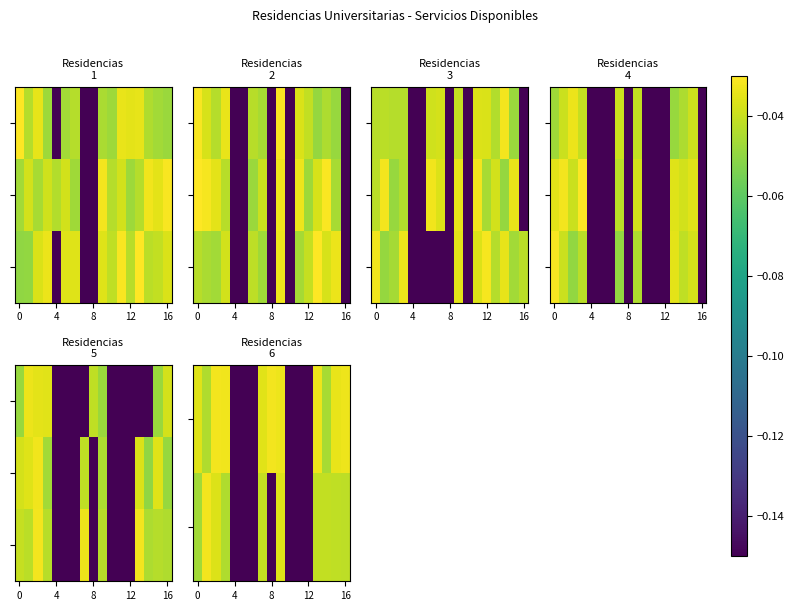

What is the total value across all series at 14?

-0.1